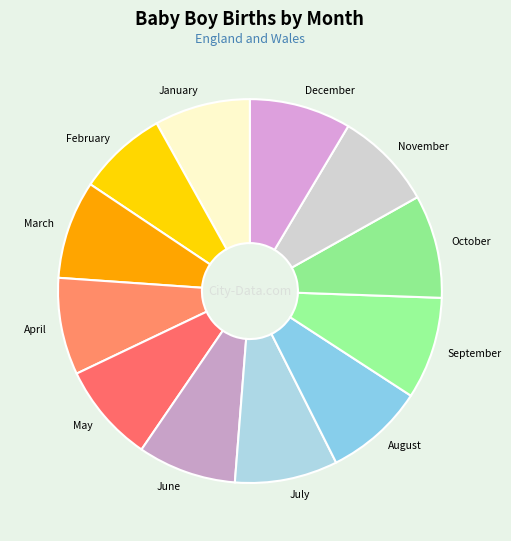

Approximately how many times larger is the value at June compared to January?

1.0